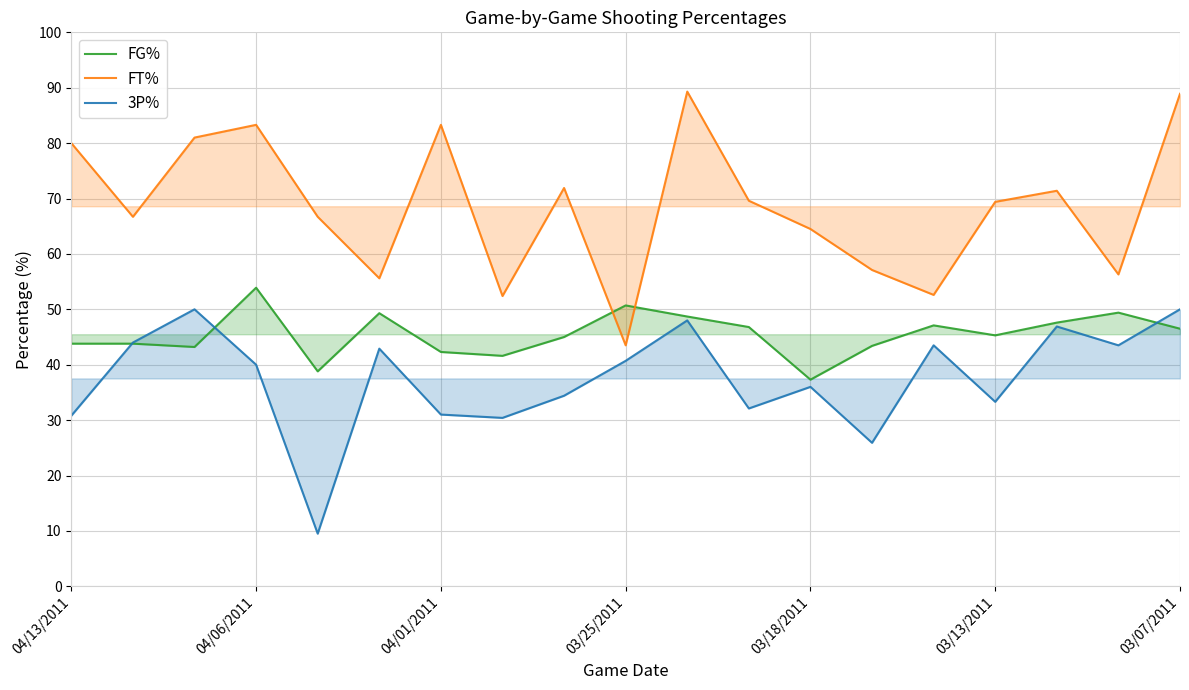

How many times do FG% and FT% cross each other?

2